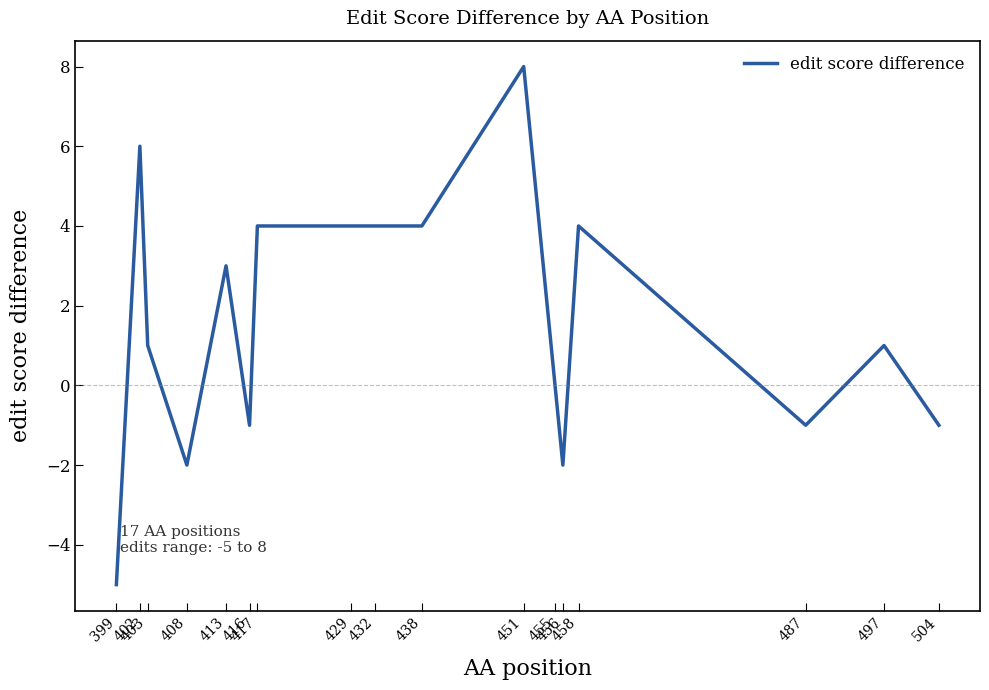

Which label corresponds to the smallest value in the chart?

399